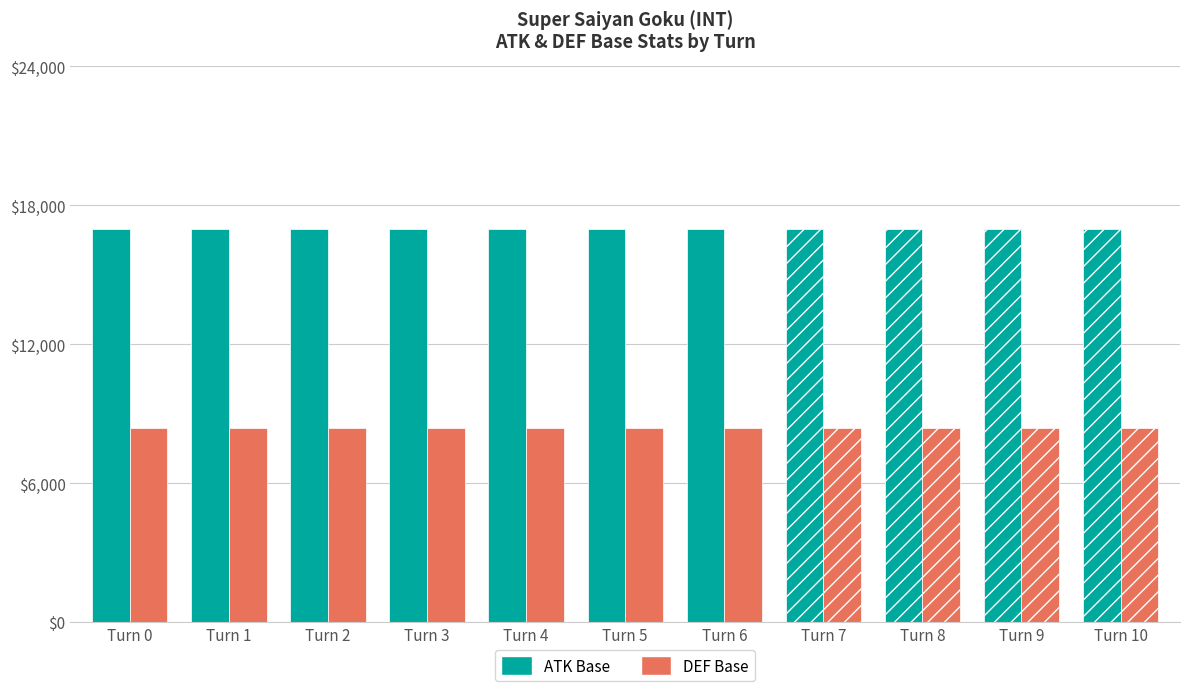

At how many categories does at least one series exceed 9270?

11